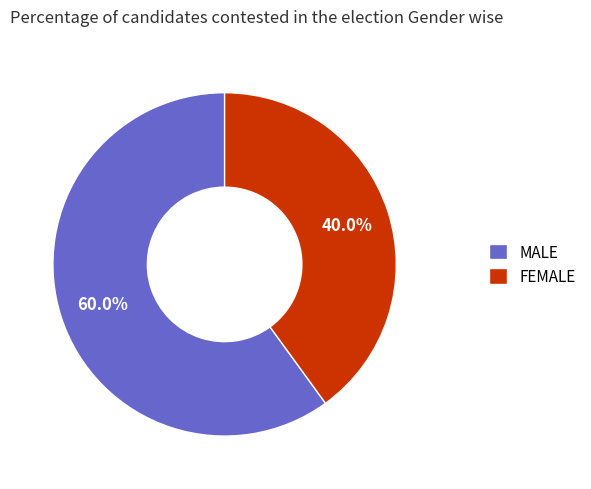

Between FEMALE and MALE, which is larger?

MALE